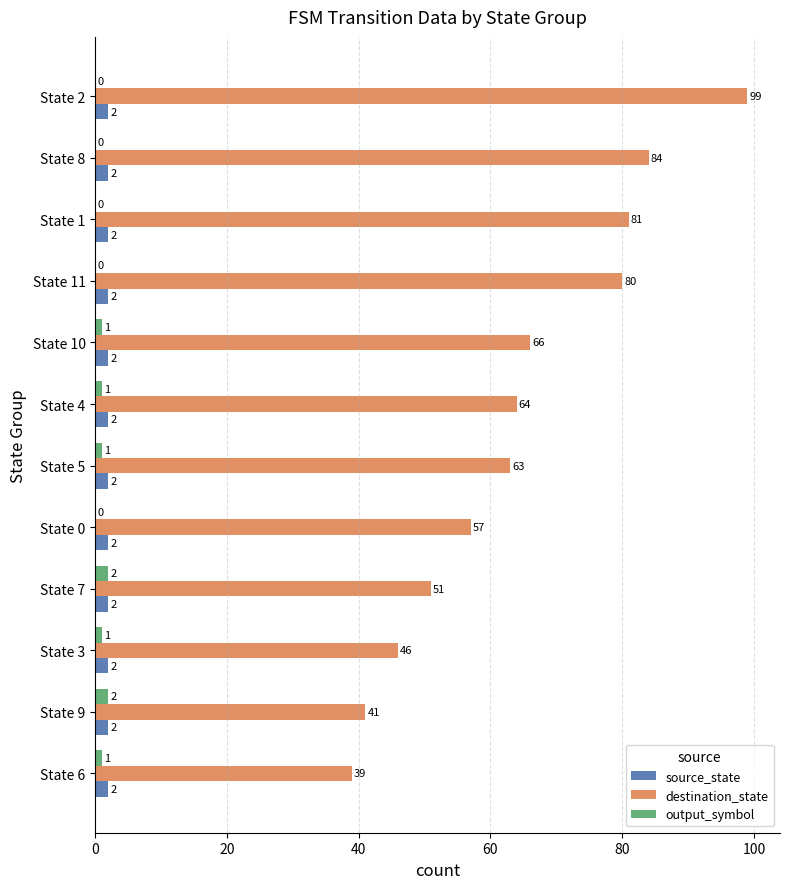

What are all the series names shown in the legend?

source_state, destination_state, output_symbol